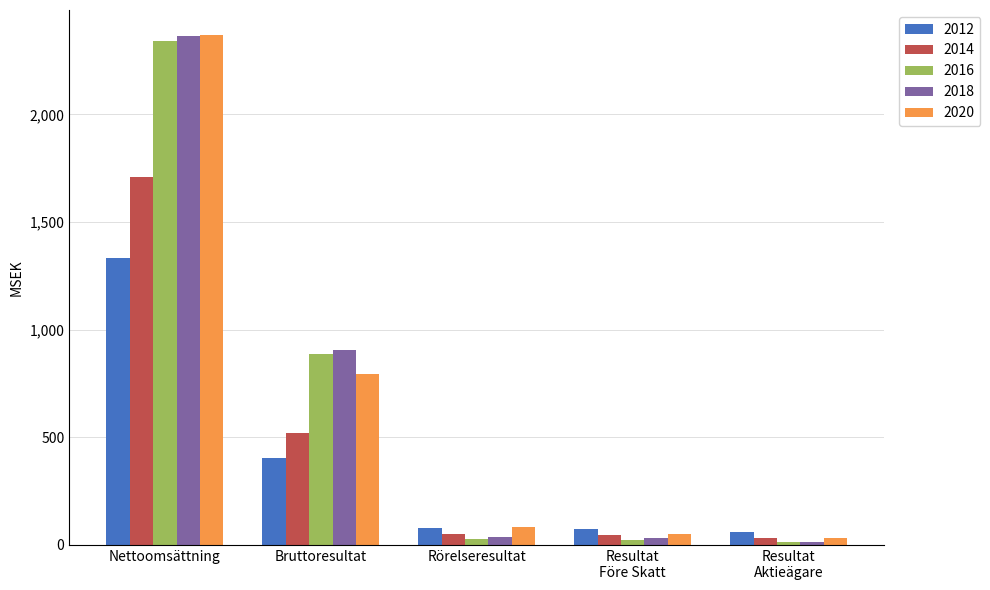

At which label is 2016 closest to 1177?

Bruttoresultat